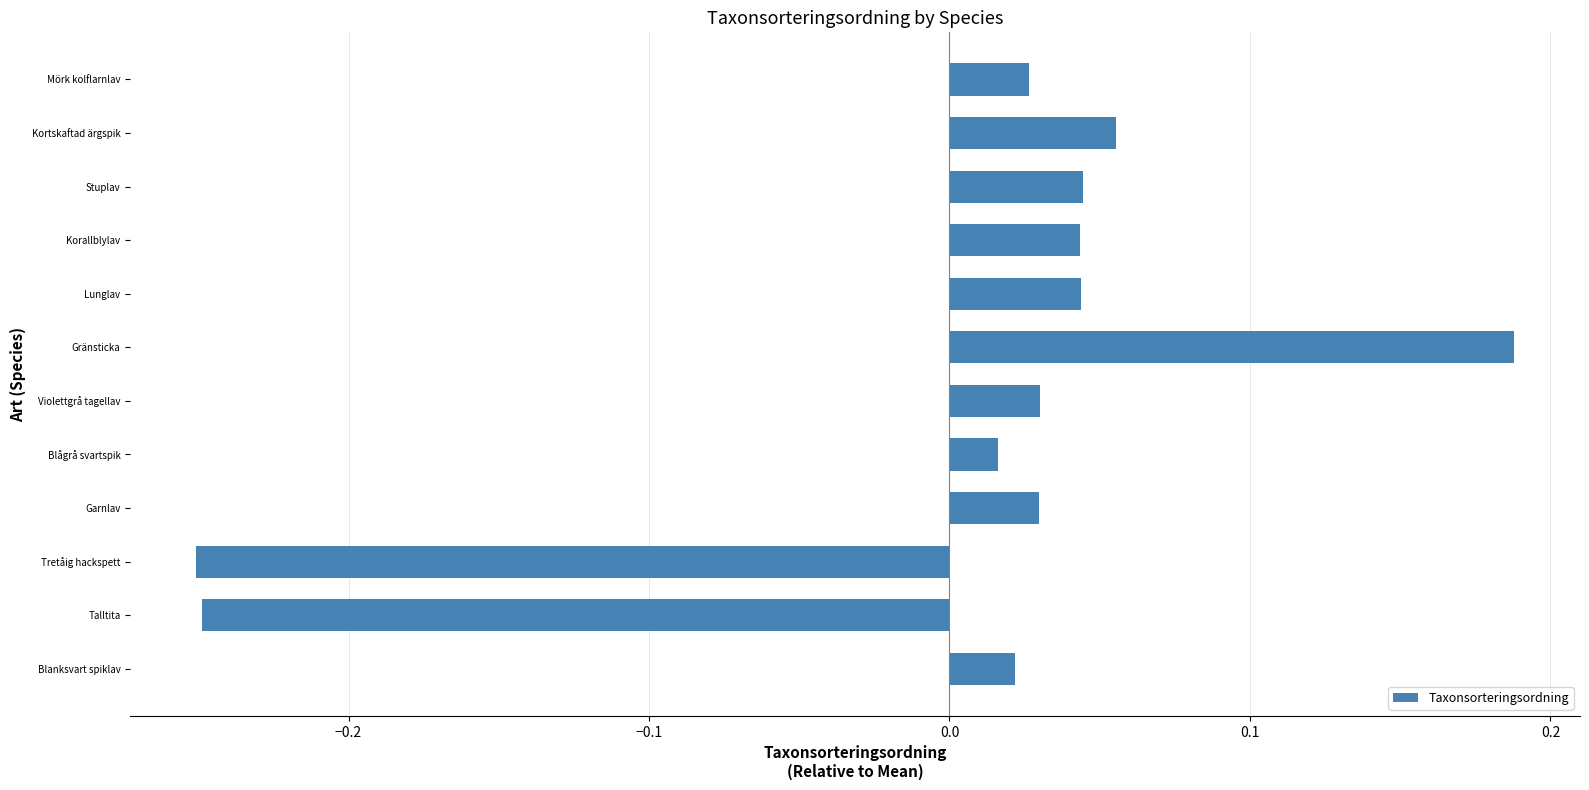

Does the chart contain any negative values?

Yes